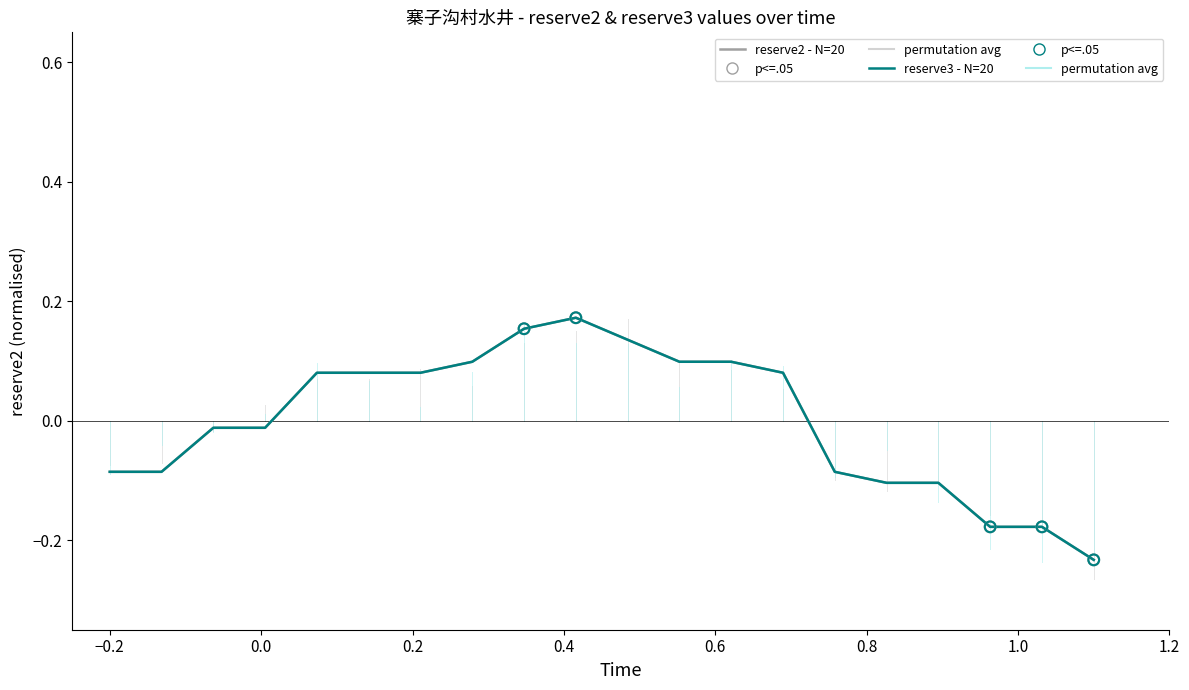

Does the chart have visible grid lines?

No